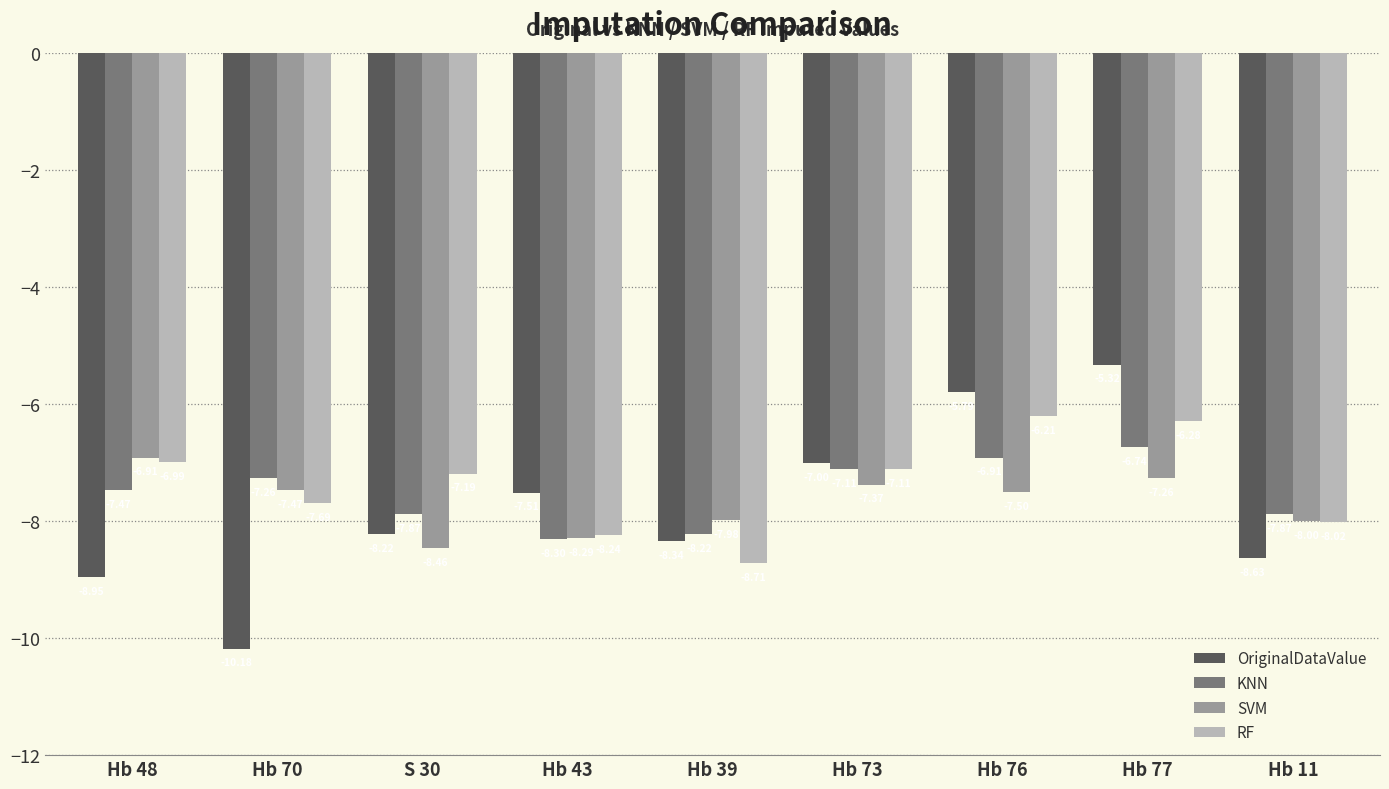

At Hb 76, list the series in order from largest to smallest.

OriginalDataValue, RF, KNN, SVM